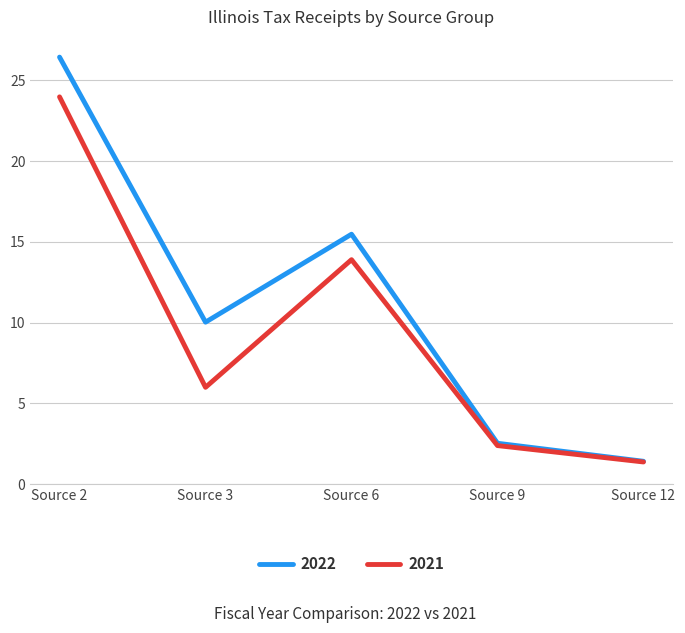

Where does the 2021 series first go above 5?

Source 2